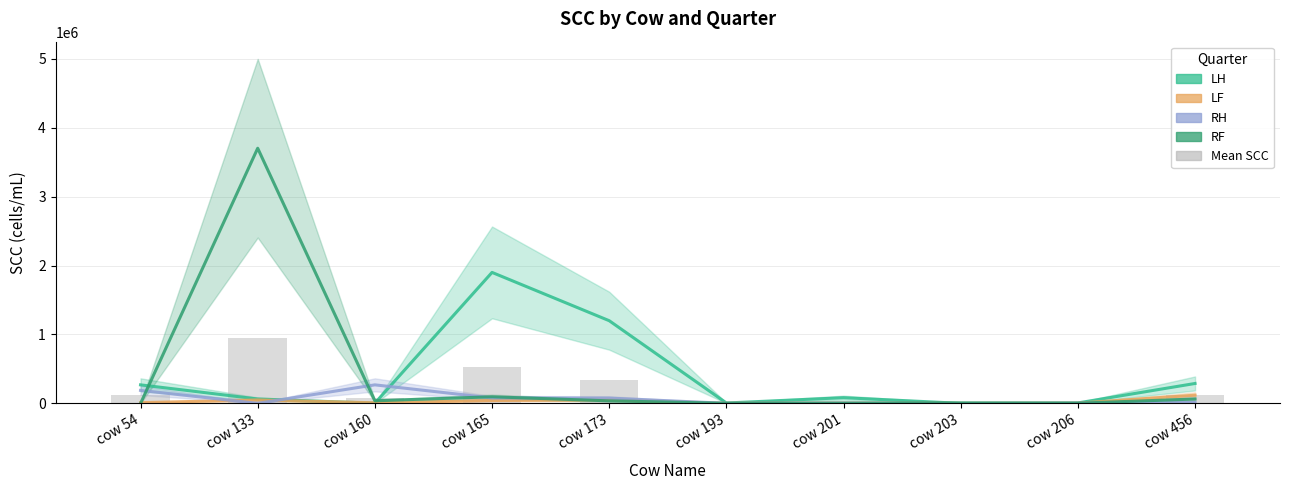

Are the bars grouped side by side (vs. stacked)?

Yes